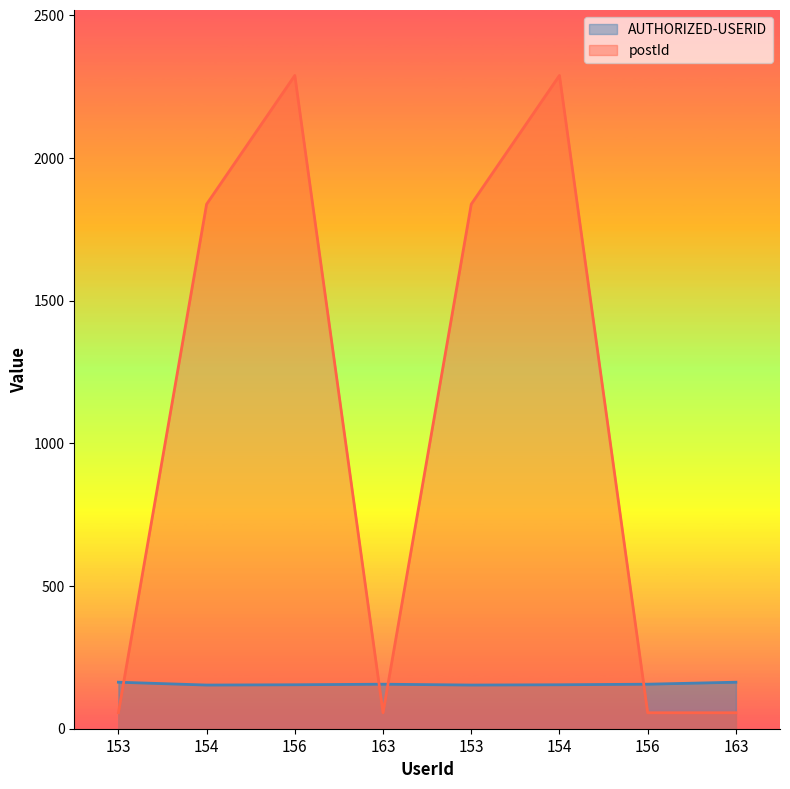

What is the sum of the postId values at 154 and 163?

1894